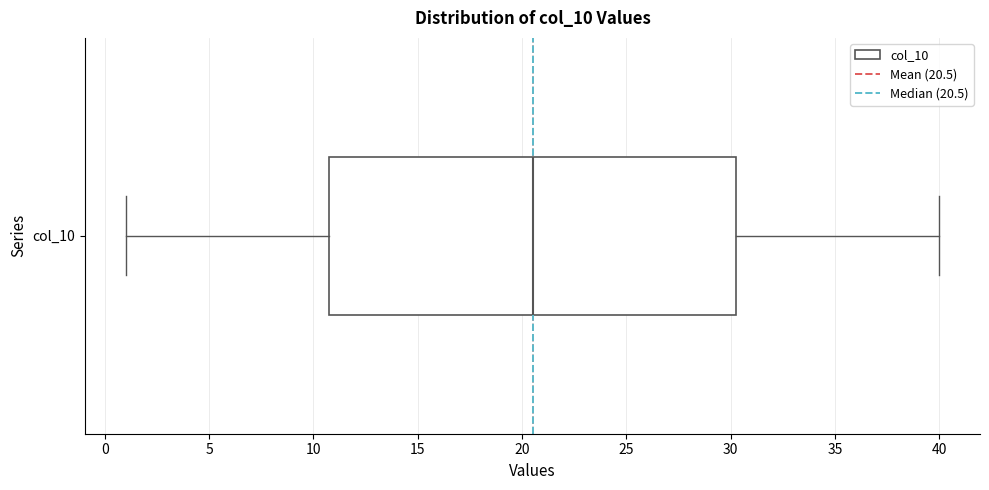

Transcribe this box plot: give where the median line is, the range the box spans, and where the two whiskers end, as read against the x-axis. The values are not printed on the chart, so give them approximately, as read against the axis.

median 20.5, box 11.0 to 30.5, whiskers 1.0 to 40.0